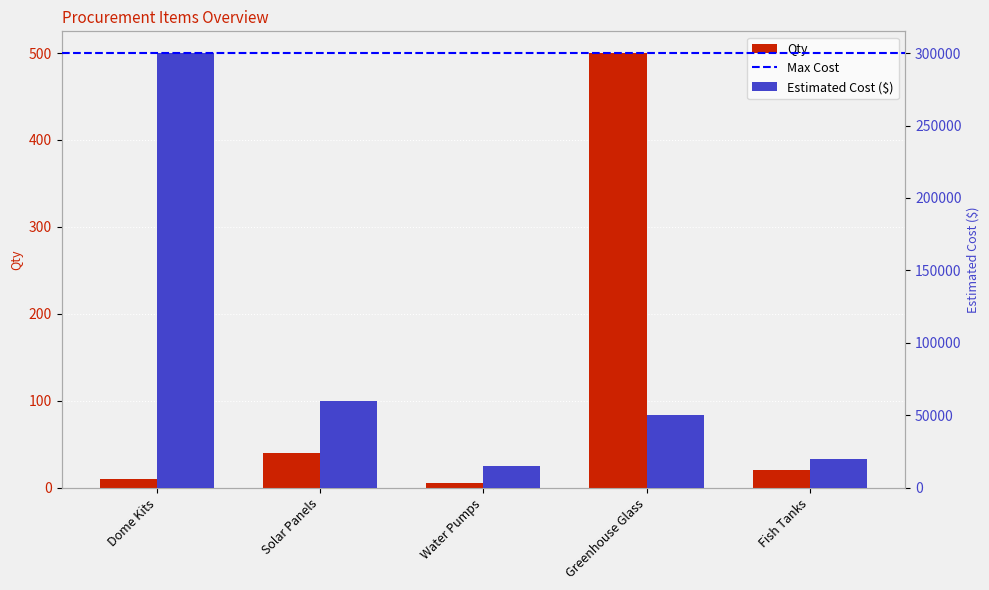

What is the sum of the Estimated Cost ($) values at Water Pumps and Fish Tanks?

35000